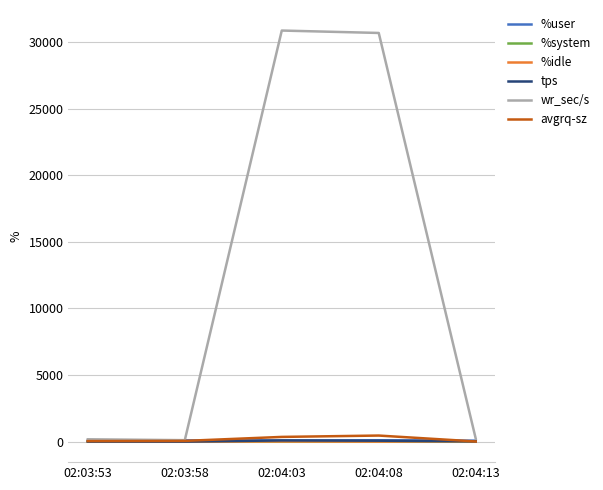

At how many categories does at least one series exceed 21577?

2